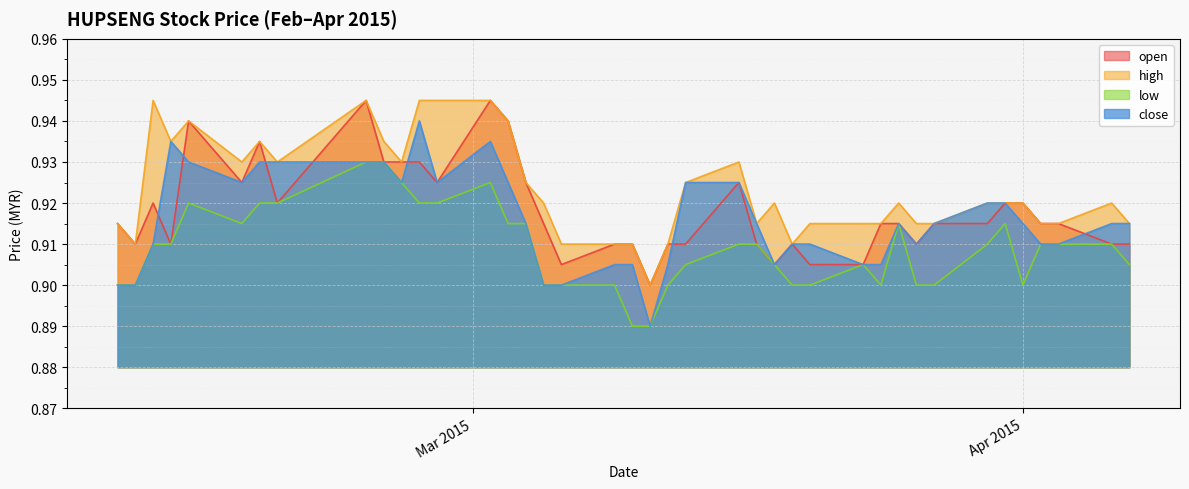

What is the sum of all close values?

36.6